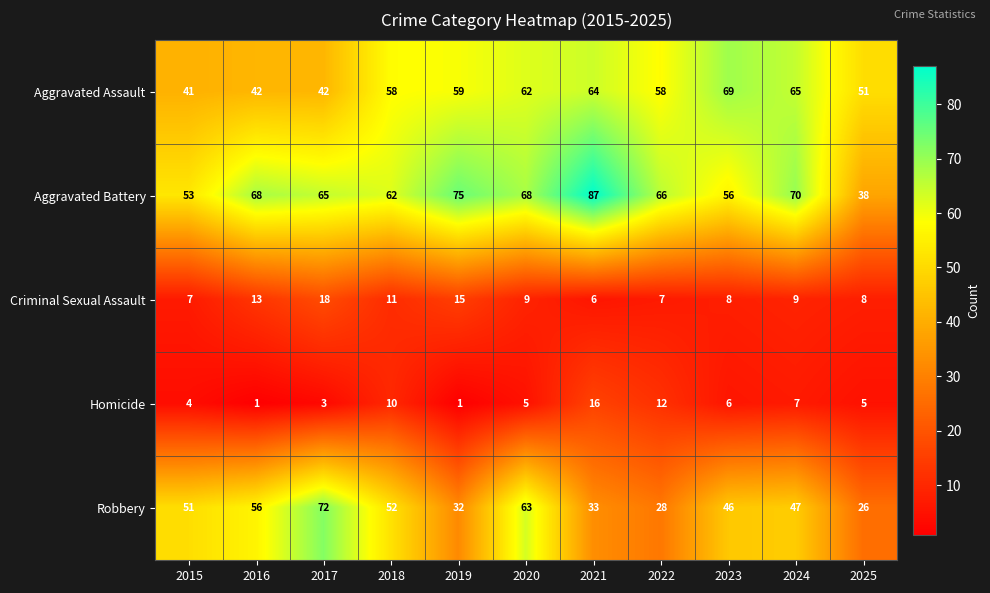

What is the difference between the maximum and minimum values in the Robbery series?

46